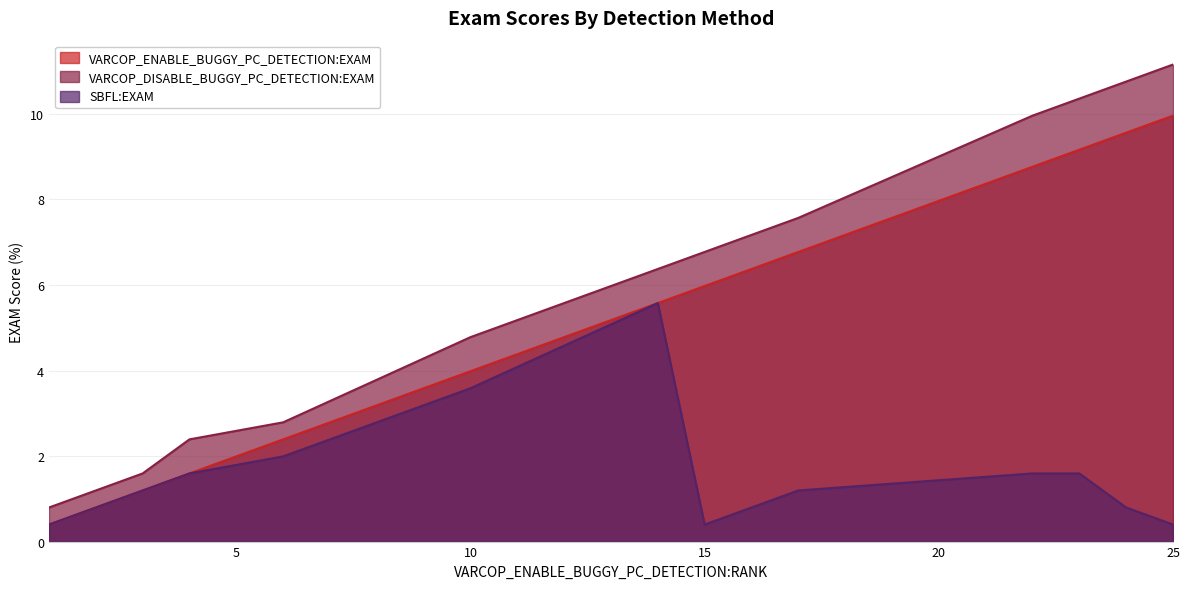

What is the value of the SBFL:EXAM point at the 6th from the left?

3.6